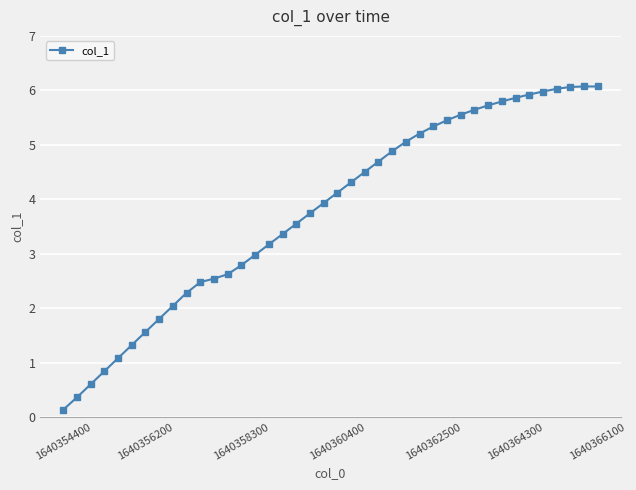

How many values are below 4?

20